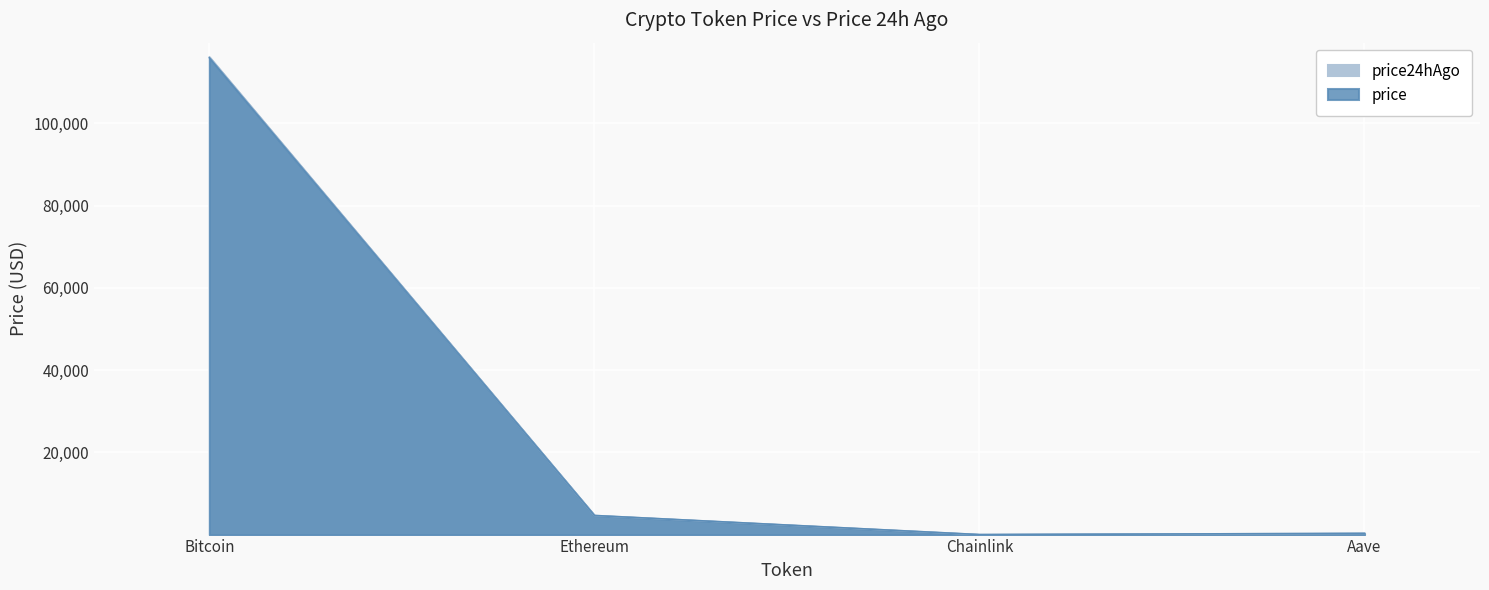

What are all the series names shown in the legend?

price, price24hAgo